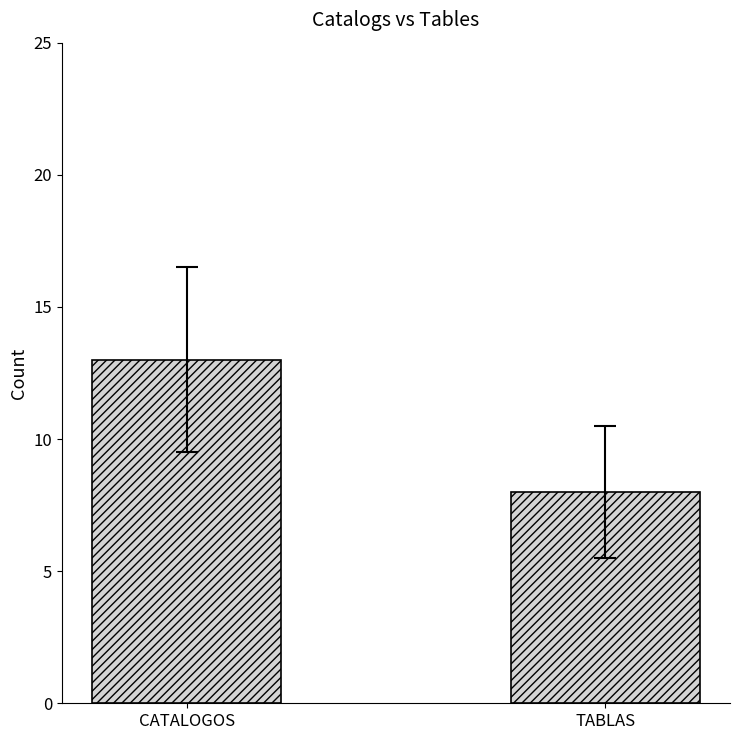

What is the label of the 2nd bar from the right?

CATALOGOS